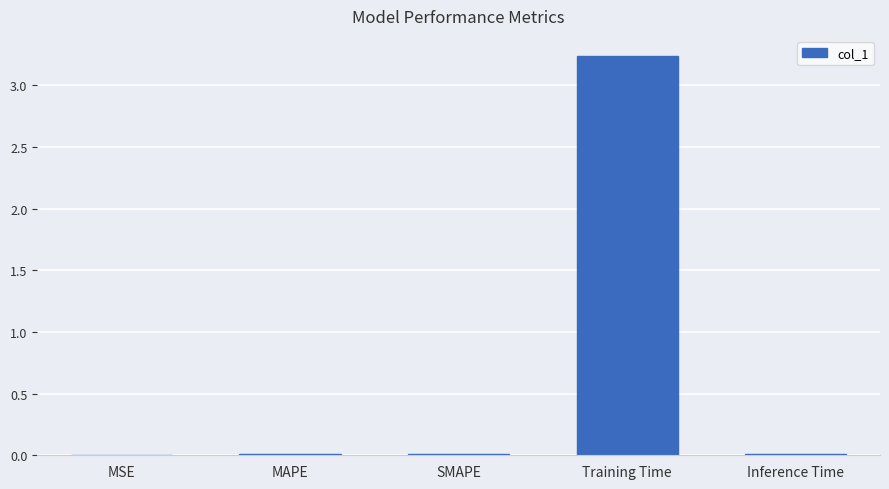

Which category has the highest value across all series?

Training Time